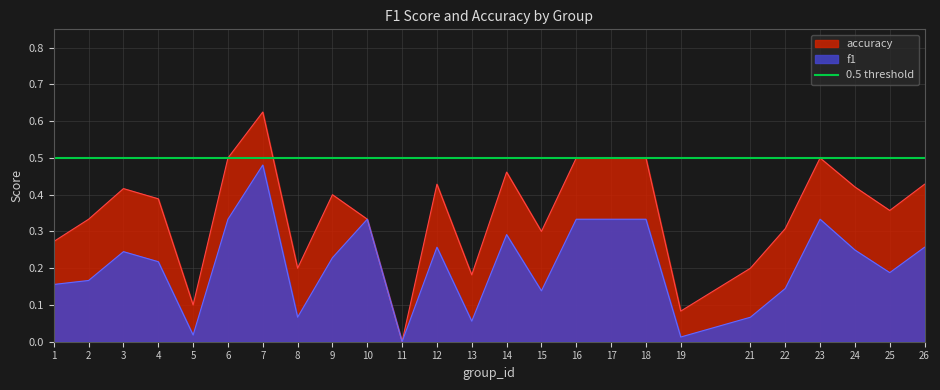

Reading left to right, what are all the values shown in this chart?

f1: 0.2	0.2	0.2	0.2	0.0	0.3	0.5	0.1	0.2	0.3	0.0	0.3	0.1	0.3	0.1	0.3	0.3	0.3	0.0	0.1	0.1	0.3	0.2	0.2	0.3
accuracy: 0.3	0.3	0.4	0.4	0.1	0.5	0.6	0.2	0.4	0.3	0.0	0.4	0.2	0.5	0.3	0.5	0.5	0.5	0.1	0.2	0.3	0.5	0.4	0.4	0.4